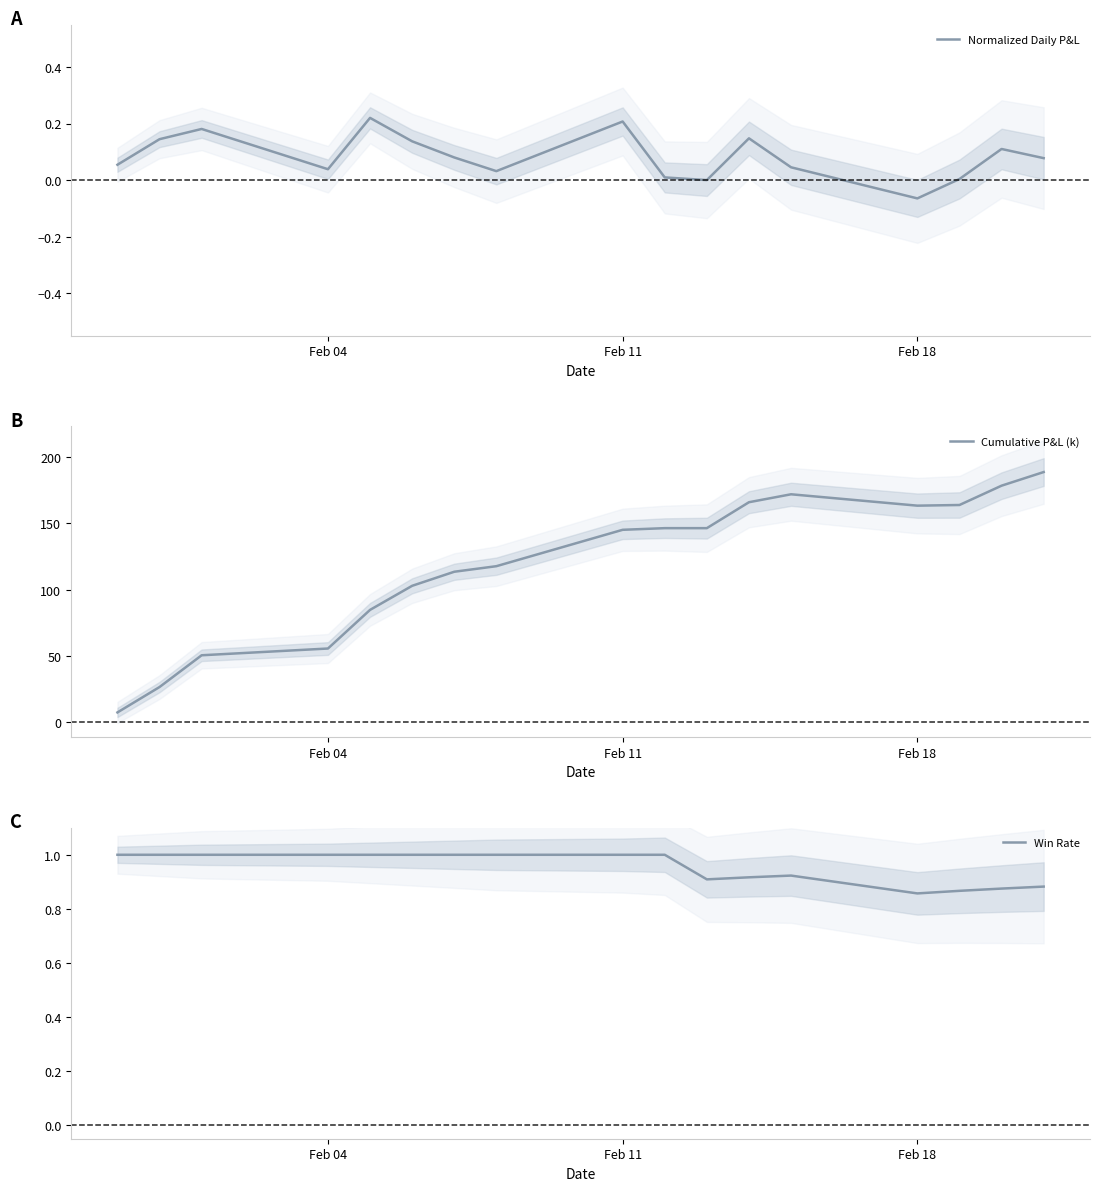

What is the maximum value for Cumulative P&L (k)?

188.9